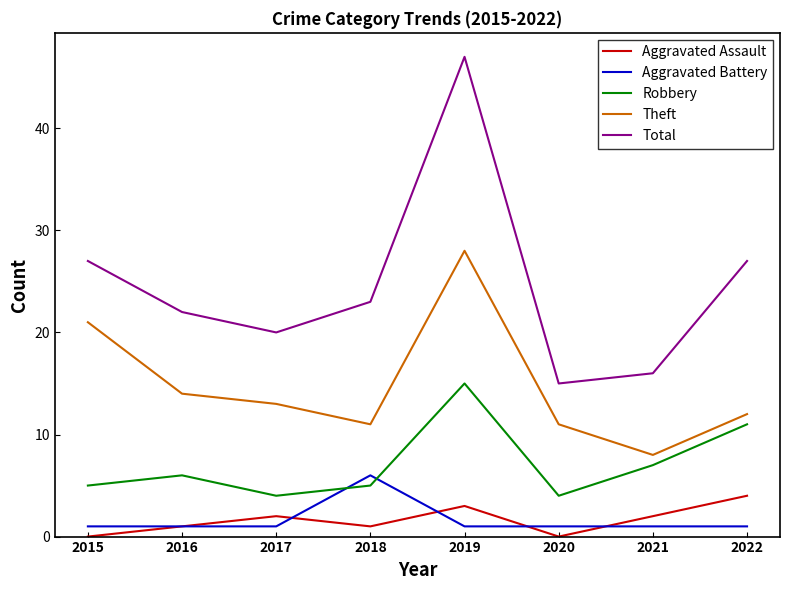

How many lines are shown in the chart?

5